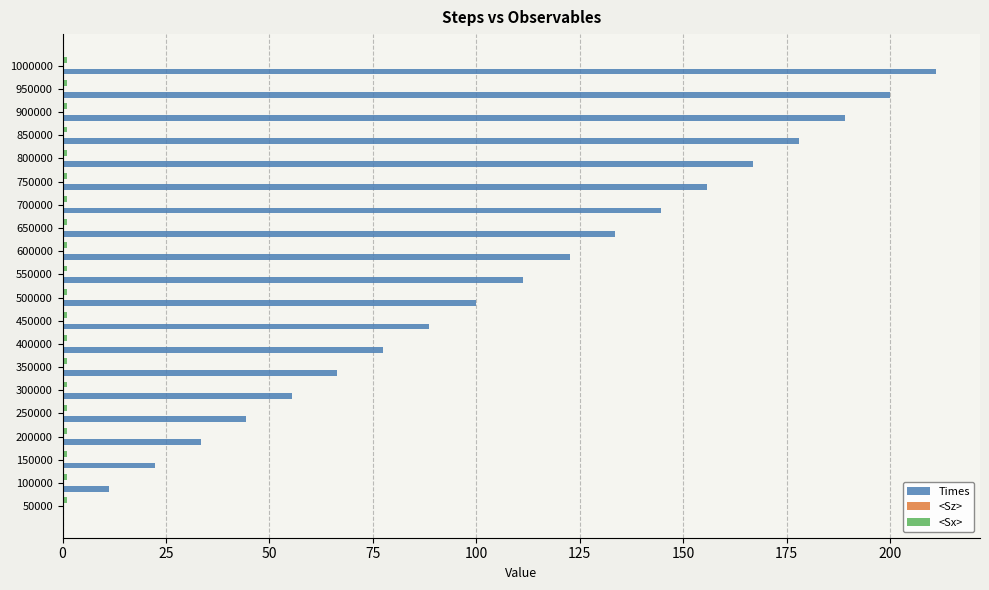

What is the greatest value displayed?

211.2